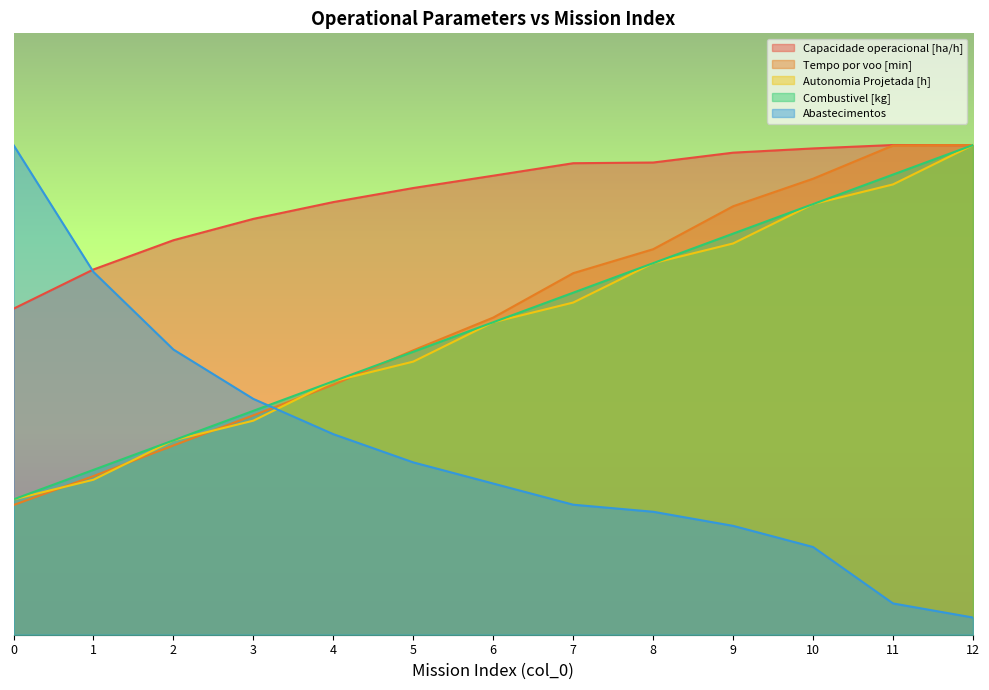

What are all the series names shown in the legend?

Capacidade operacional [ha/h], Tempo por voo [min], Autonomia Projetada [h], Combustivel [kg], Abastecimentos